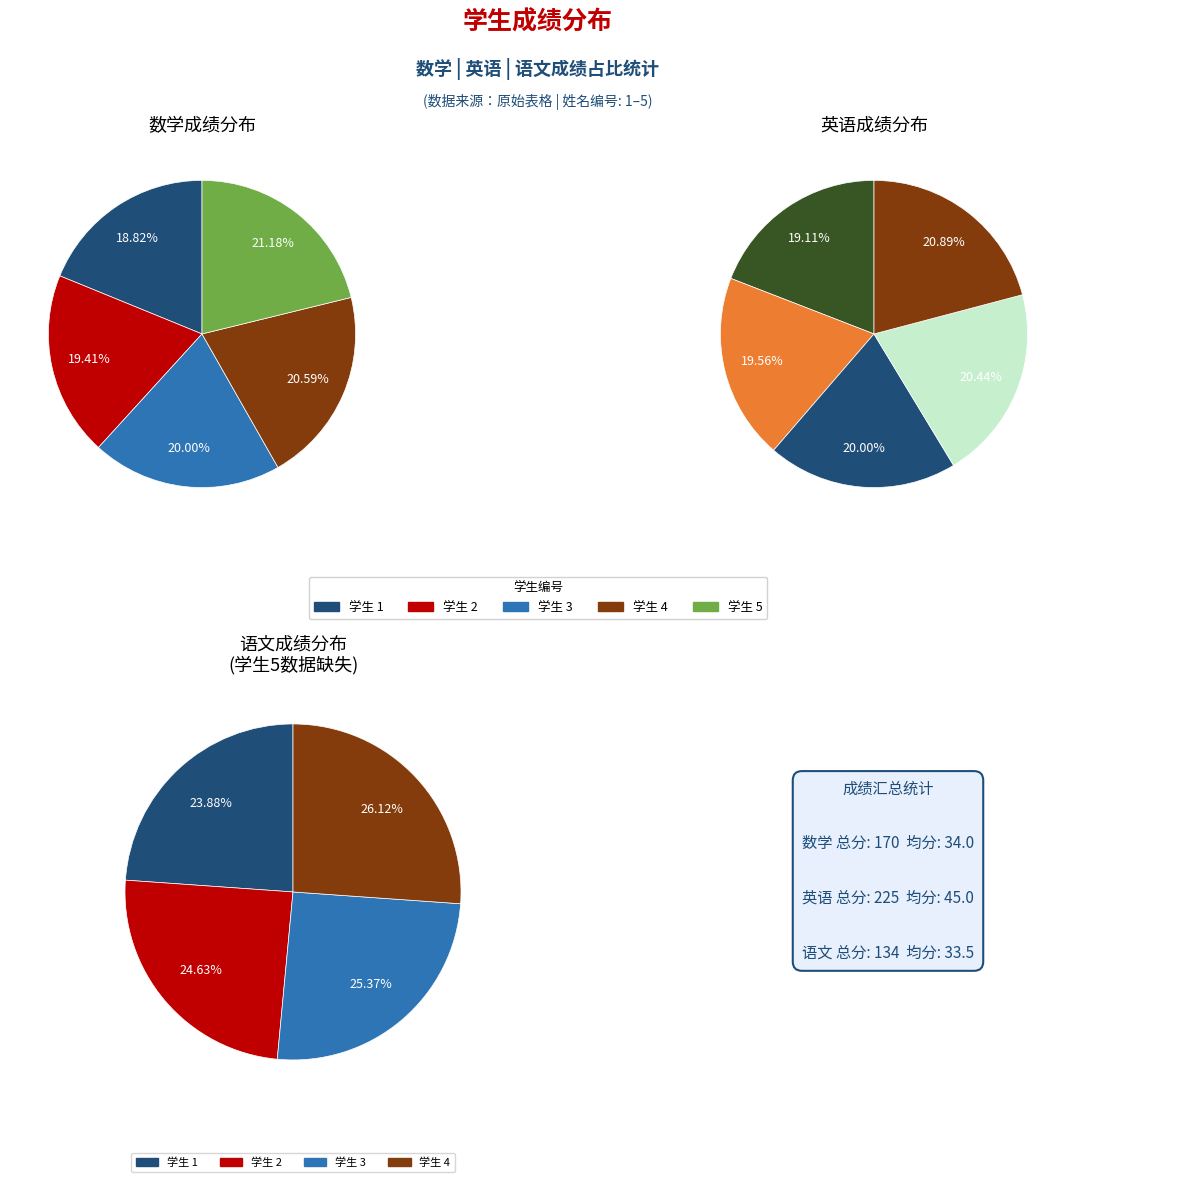

How much of the chart is everything except 5?

78.8%